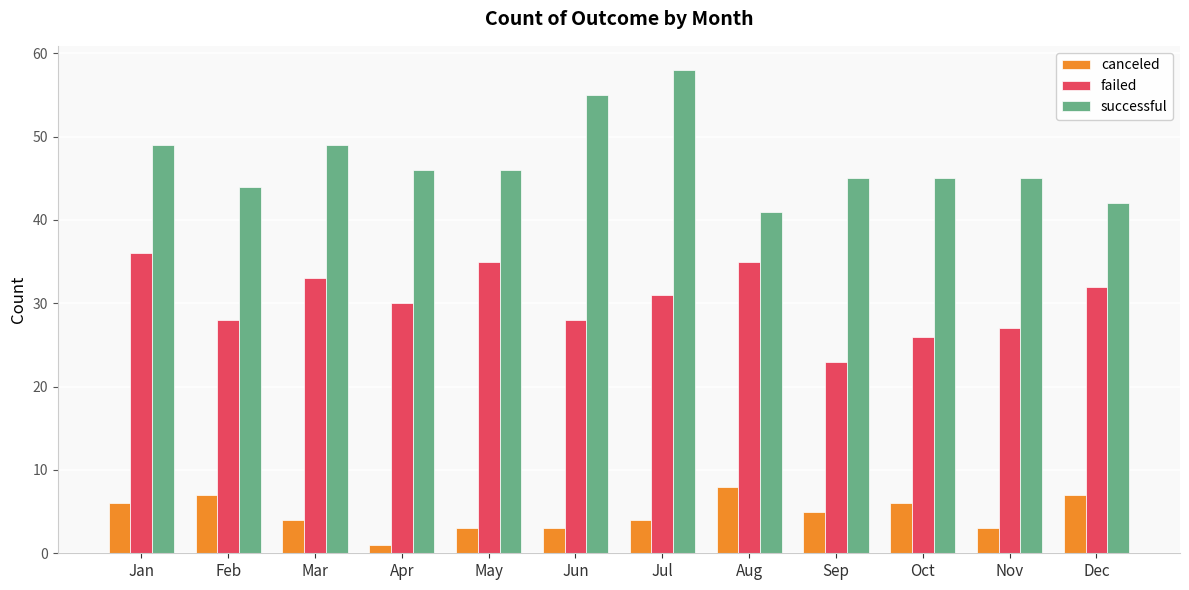

Is it true that canceled equals 9 at Dec?

False